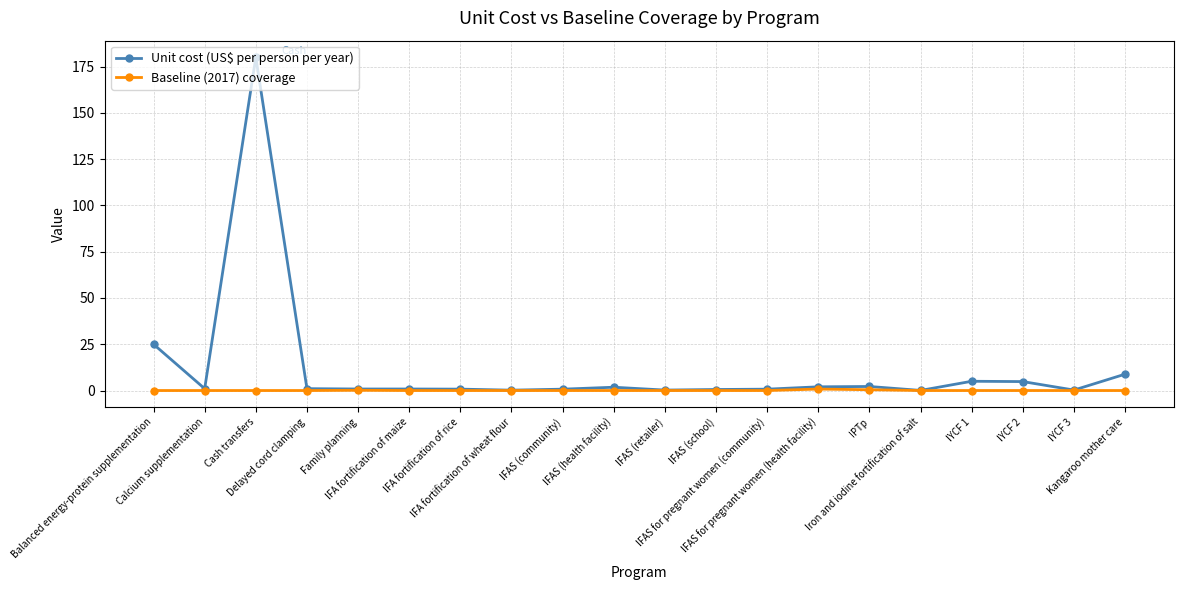

Which series has the largest range (max minus min)?

Unit cost (US$ per person per year)